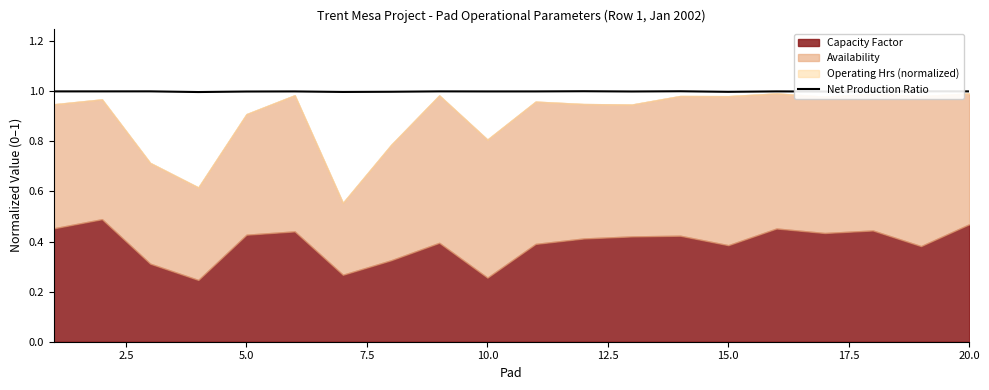

What is the lowest value of the Net Production Ratio series?

1.0